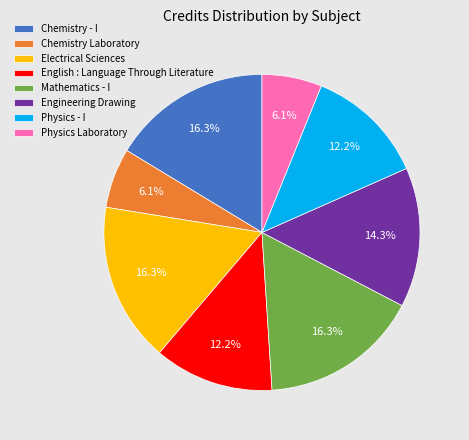

What percentage is NOT represented by Engineering Drawing?

85.7%